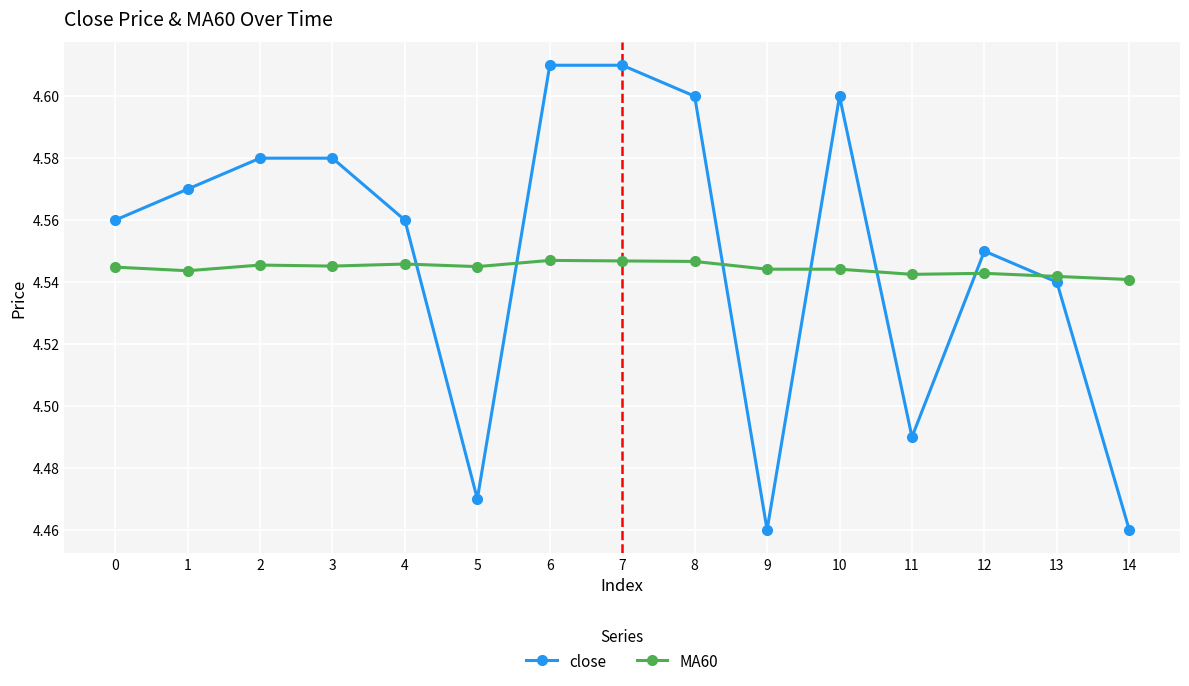

What is the total value across all series at 10?

9.1